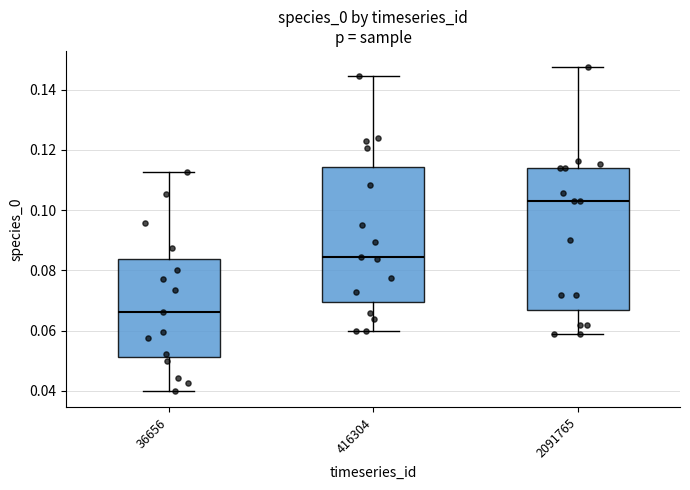

Which box has the lowest median line?

36656